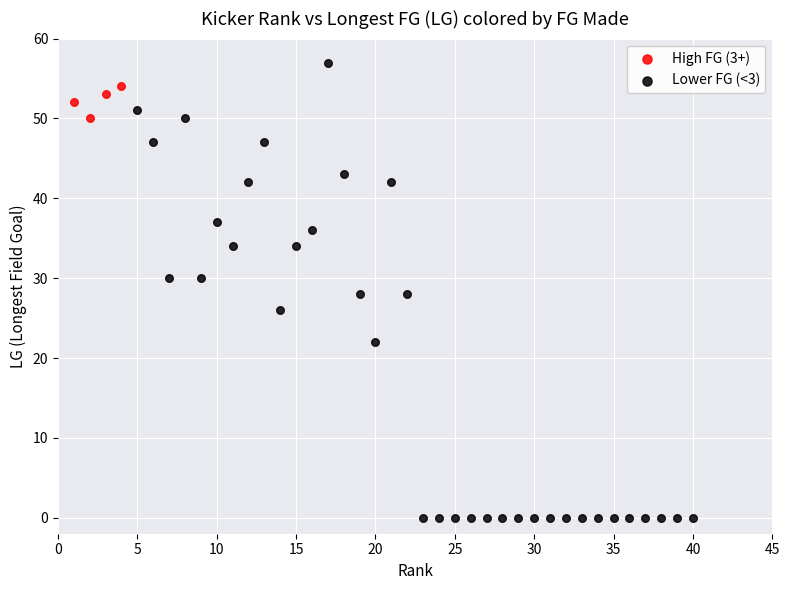

Which series reaches the maximum Y coordinate?

Lower FG (<3)